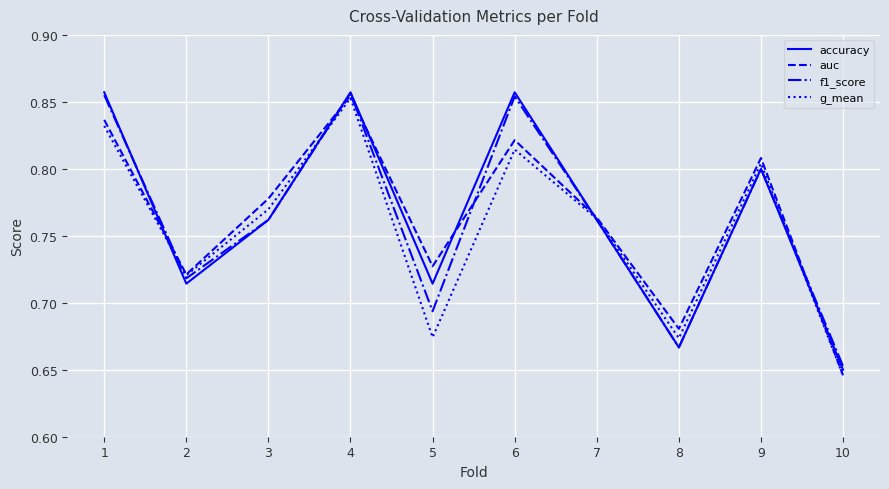

At which label does g_mean reach its peak?

4